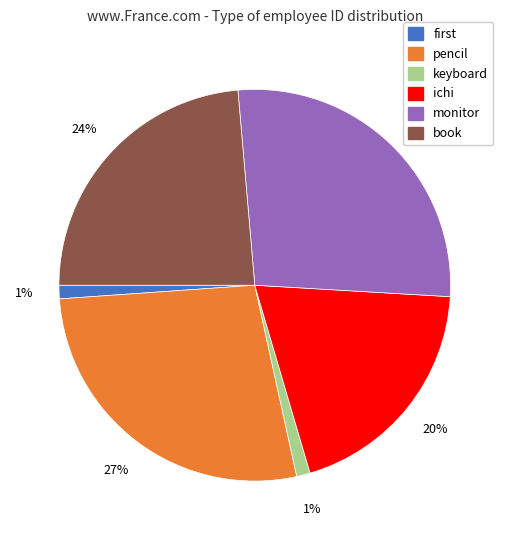

Does any single category account for the majority?

No